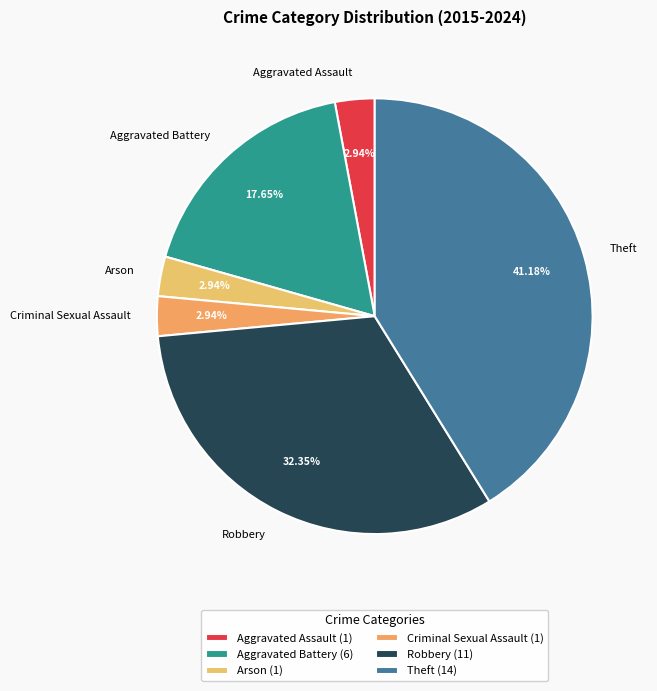

The Criminal Sexual Assault slice represents 3% of the pie. True or false?

True